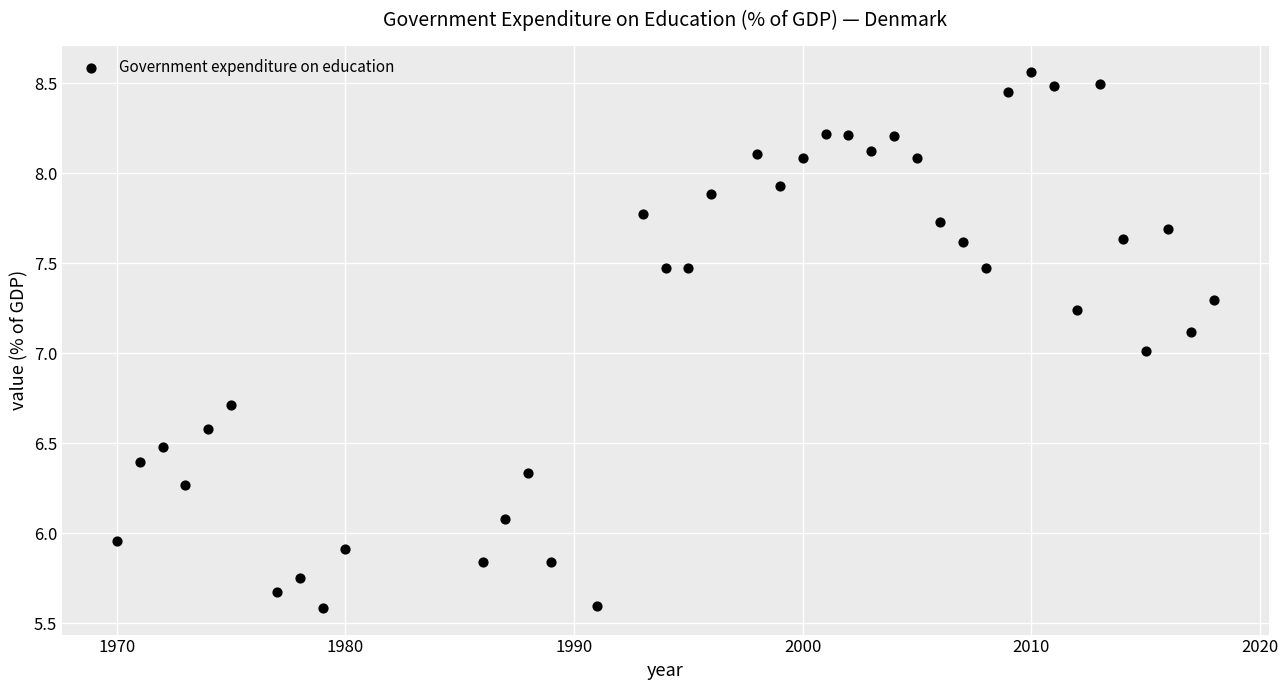

What is the range of X values (max minus min)?

48.0